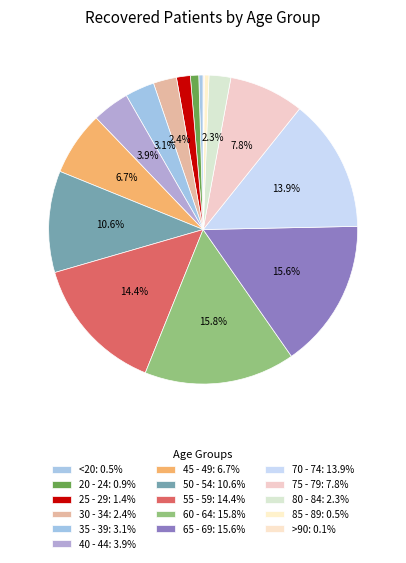

Approximately how many times larger is the value at 55 - 59 compared to 60 - 64?

0.9